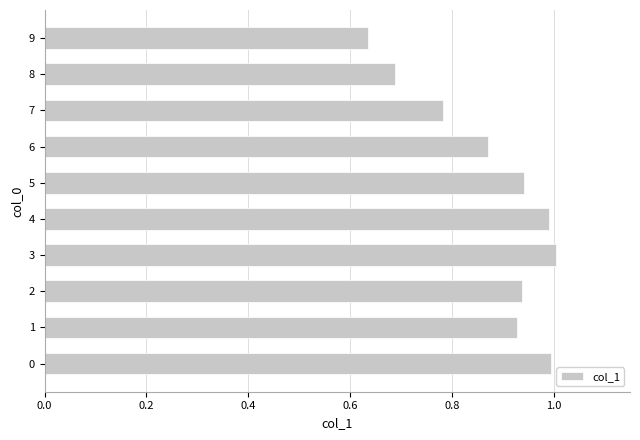

True or false: the data shows 1.0 at 4.

True